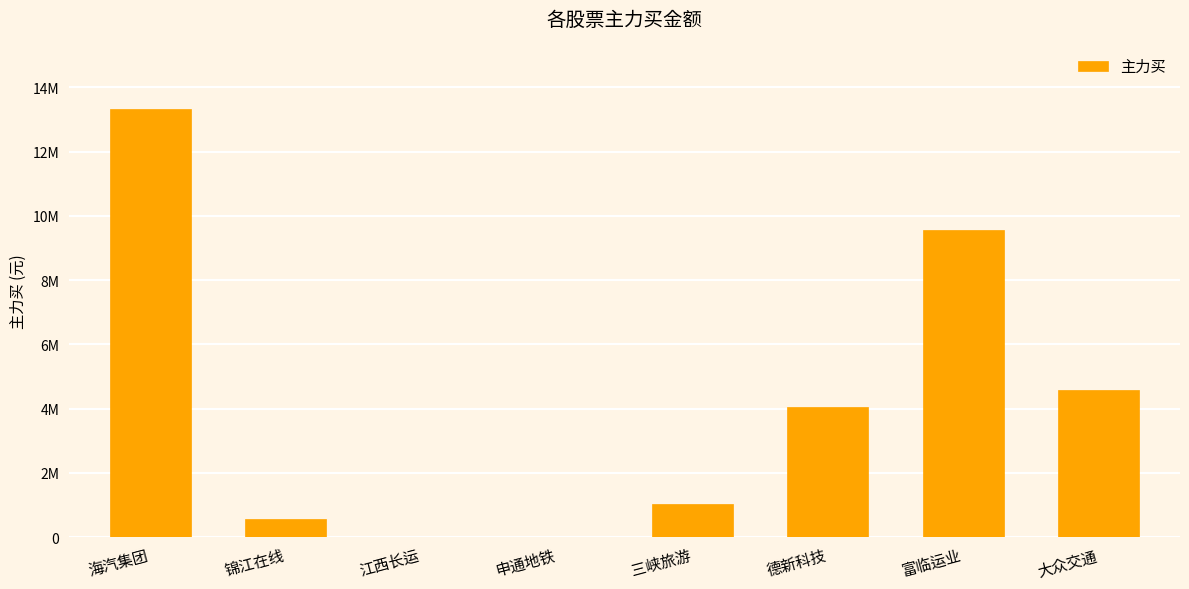

Which category has the lowest value across all series?

江西长运